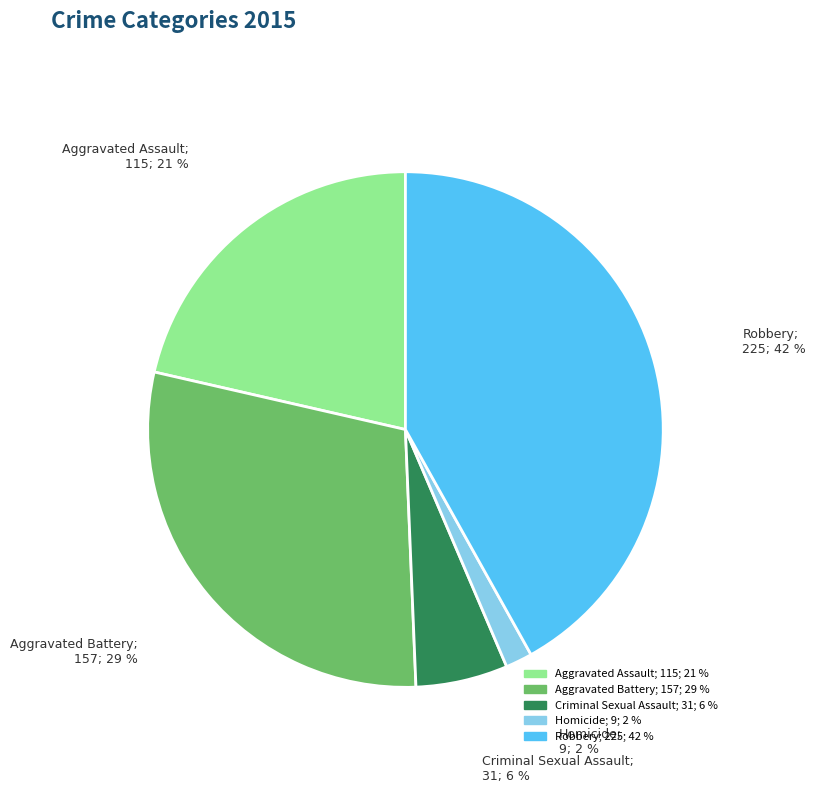

True or false: Aggravated Battery accounts for 43% of the total.

False